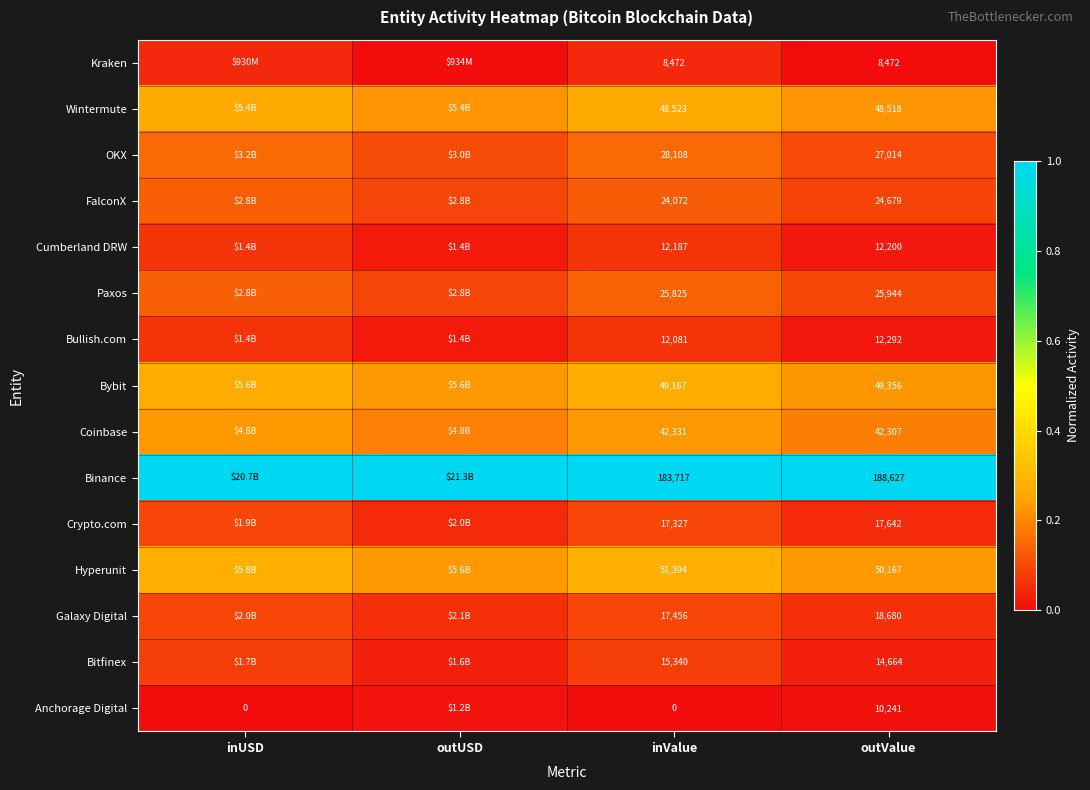

At outValue, list the series in order from largest to smallest.

Binance, Hyperunit, Bybit, Wintermute, Coinbase, OKX, Paxos, FalconX, Galaxy Digital, Crypto.com, Bitfinex, Bullish.com, Cumberland DRW, Anchorage Digital, Kraken